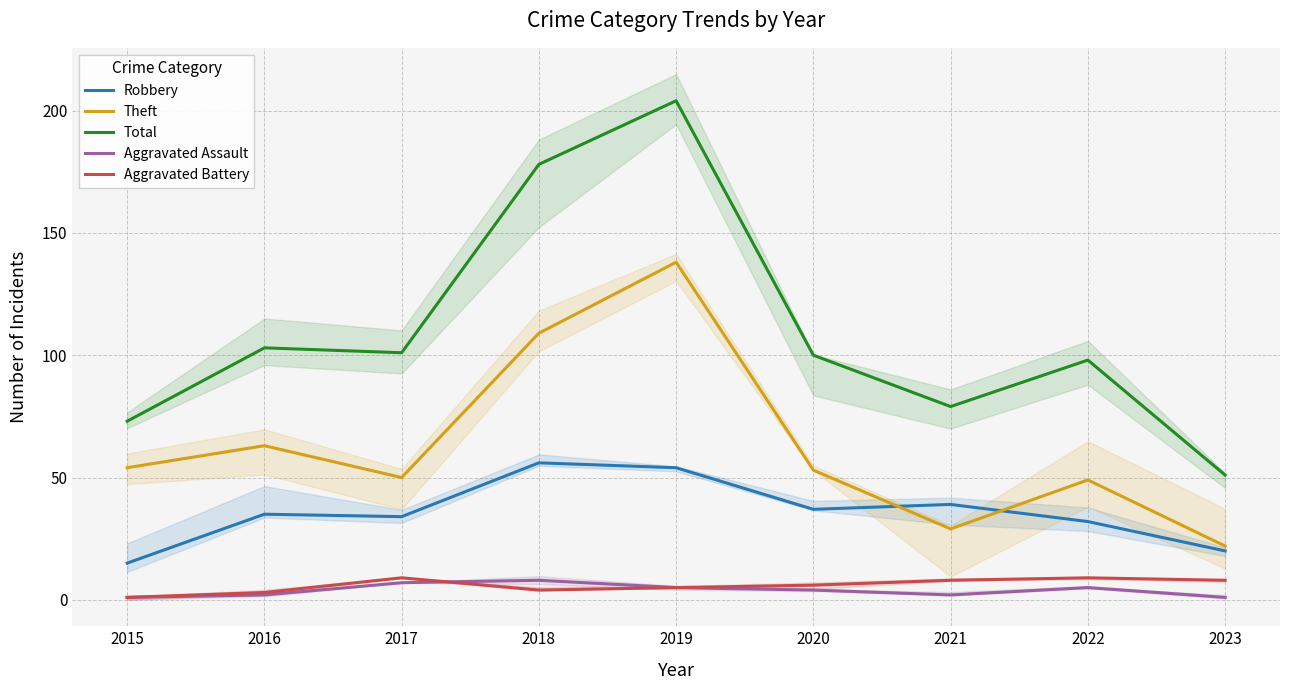

At which label does Robbery reach its peak?

2018